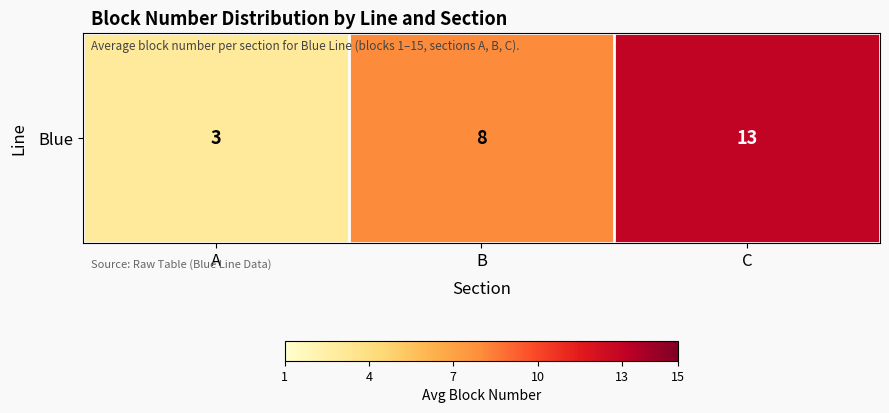

Reading left to right, transcribe all the data shown in this chart.

3	8	13